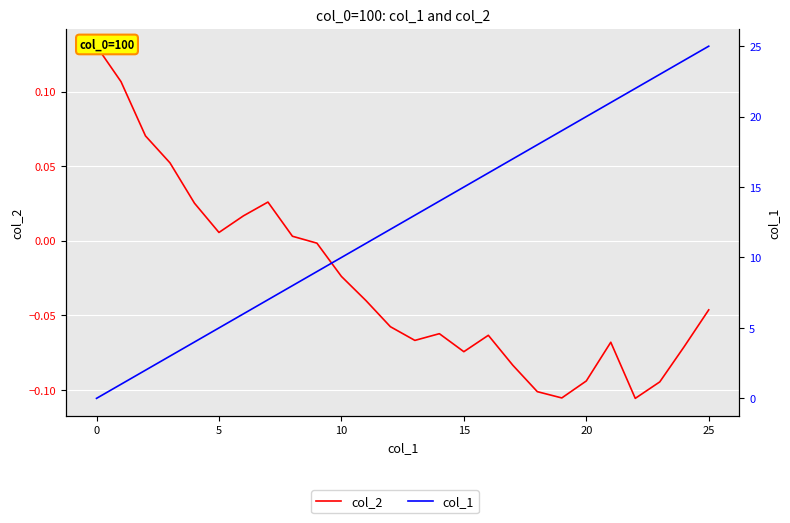

What is the maximum value shown in the chart?

25.0